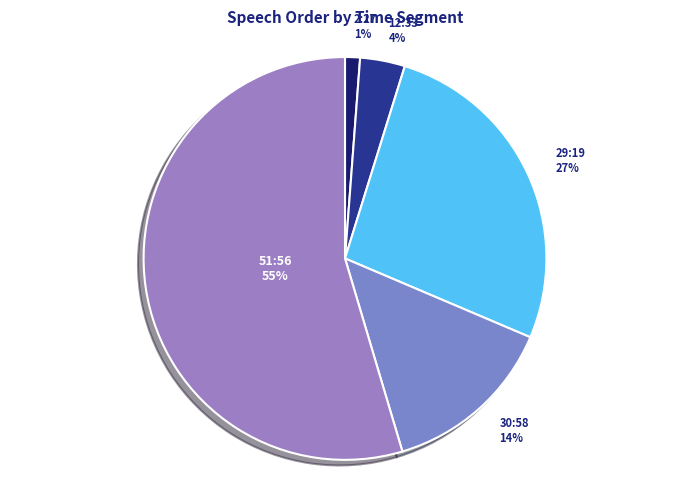

What is the ratio of the value at 2:27 to the value at 30:58?

0.1